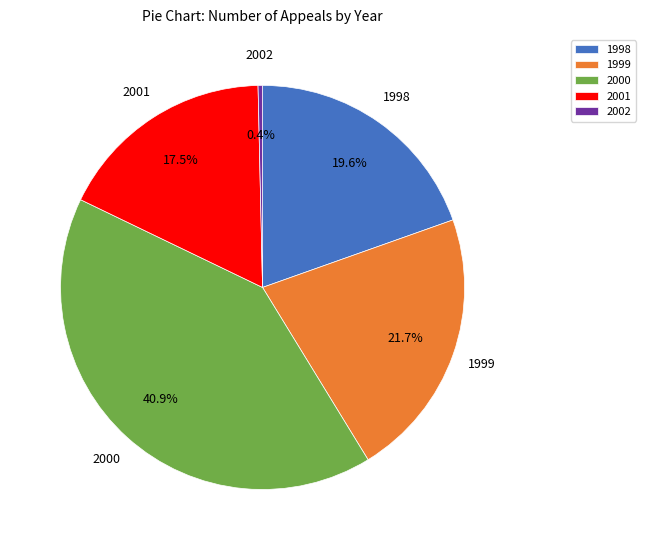

To the nearest percent, what is the average slice percentage?

20%